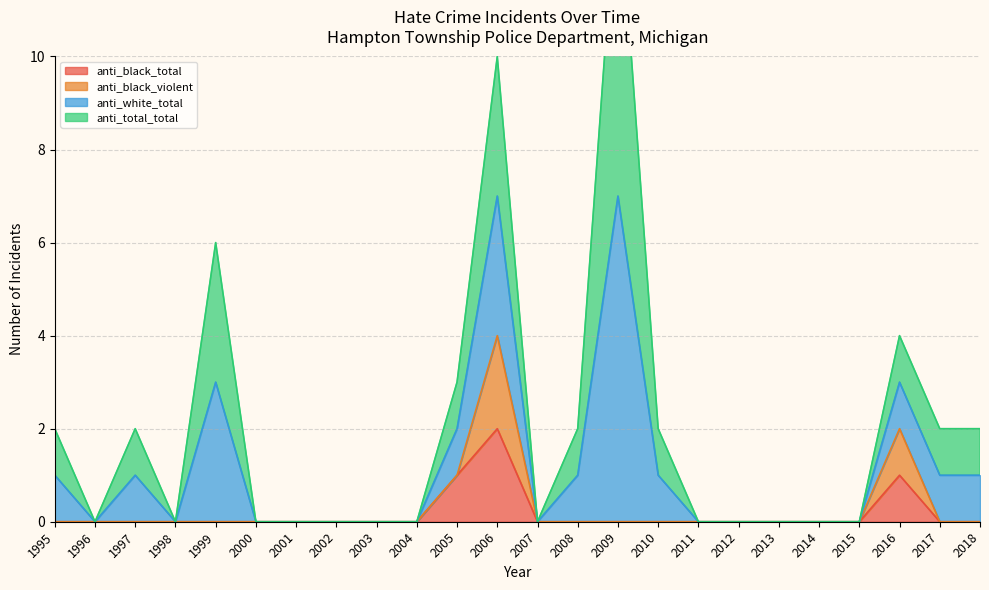

At which category does the chart reach its minimum across all series?

2018